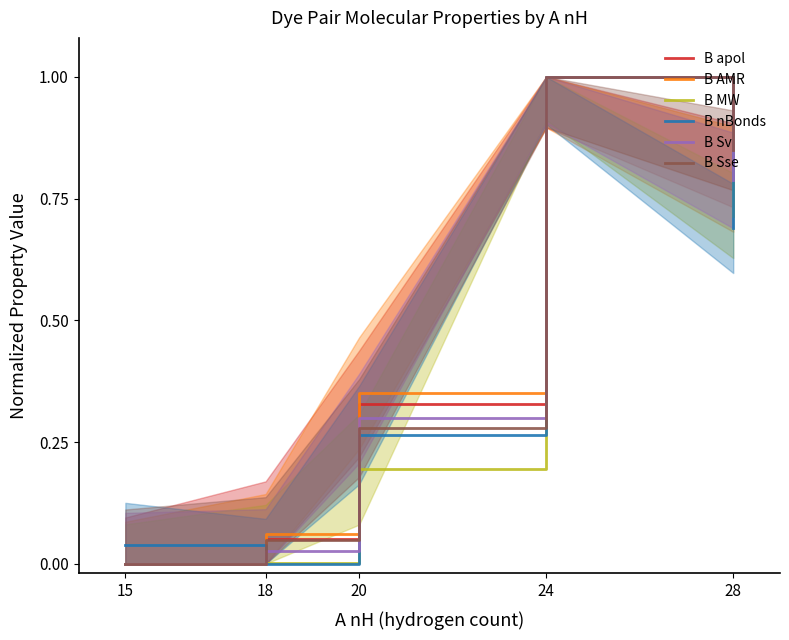

Count the number of categories in the chart.

5